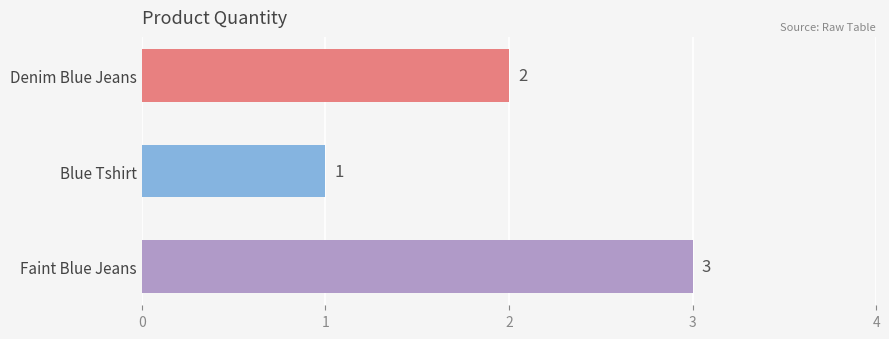

What is the average value?

2